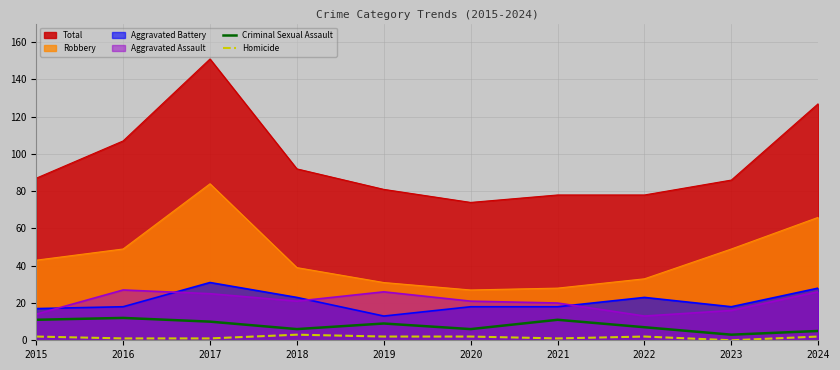

How many lines are shown in the chart?

6